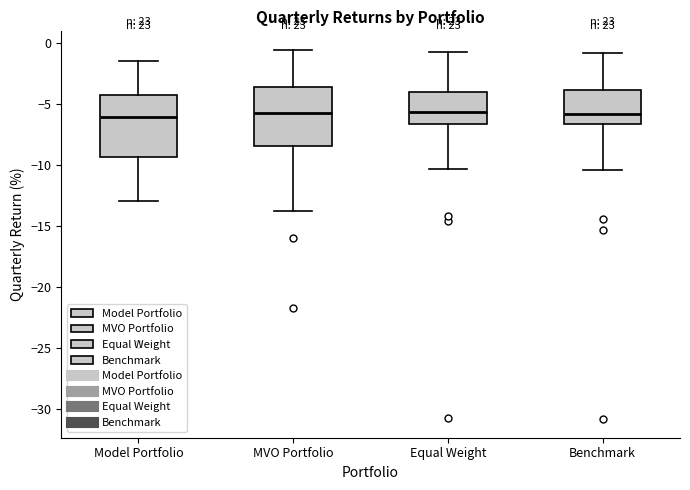

Reading left to right, transcribe this box plot: for each box, give where its median line is, the range the box spans, and where its two whiskers end, as read against the y-axis. The values are not printed on the chart, so give them approximately, as read against the axis.

Model Portfolio: median -6.0, box -9.5 to -4.0, whiskers -13.0 to -1.5
MVO Portfolio: median -5.5, box -8.5 to -3.5, whiskers -13.5 to -0.5
Equal Weight: median -5.5, box -6.5 to -4.0, whiskers -10.5 to -0.5
Benchmark: median -5.5, box -6.5 to -4.0, whiskers -10.5 to -1.0